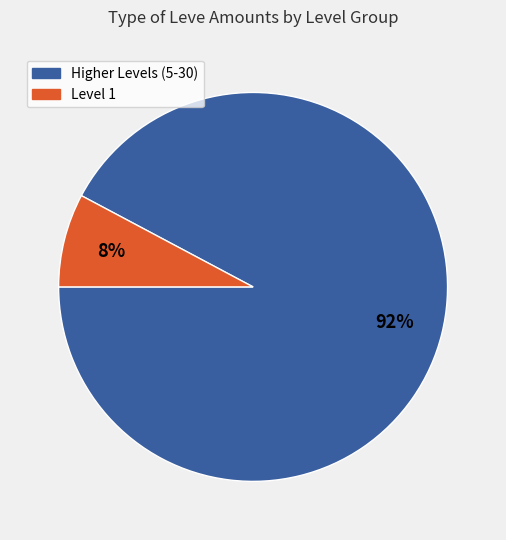

Is there any slice that represents more than half of the pie?

Yes